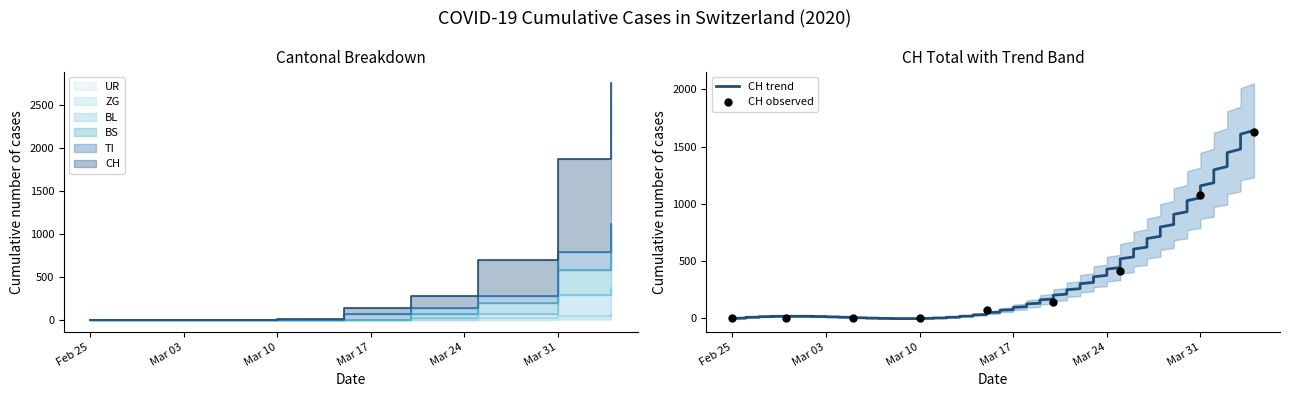

What are all the series names shown in the legend?

CH, TI, BS, BL, ZG, UR